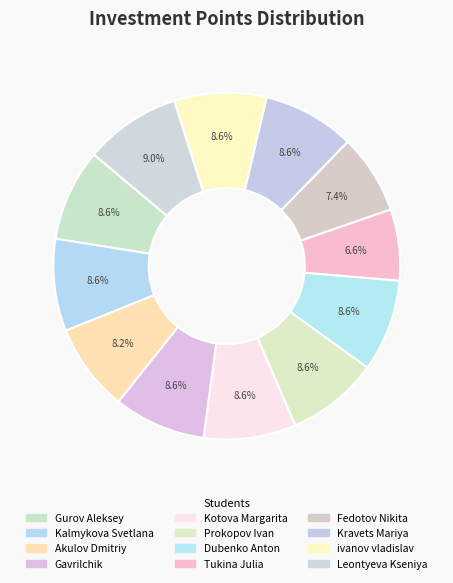

The Gurov Aleksey slice represents 16% of the pie. True or false?

False